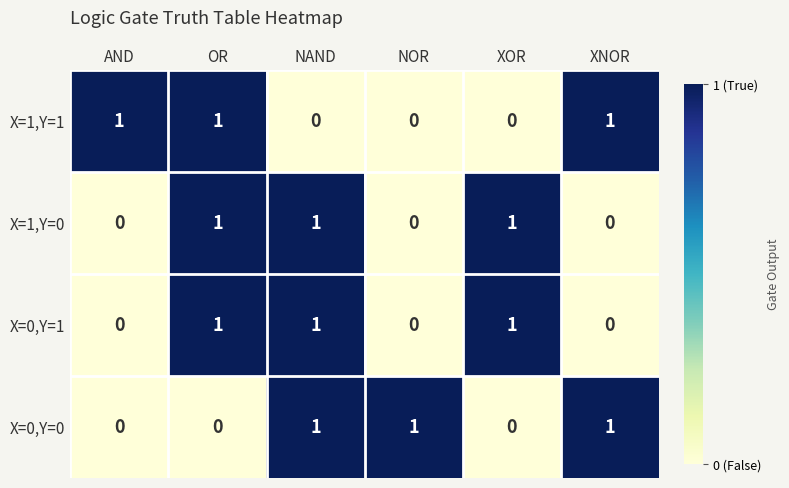

How many series are shown in this chart?

4